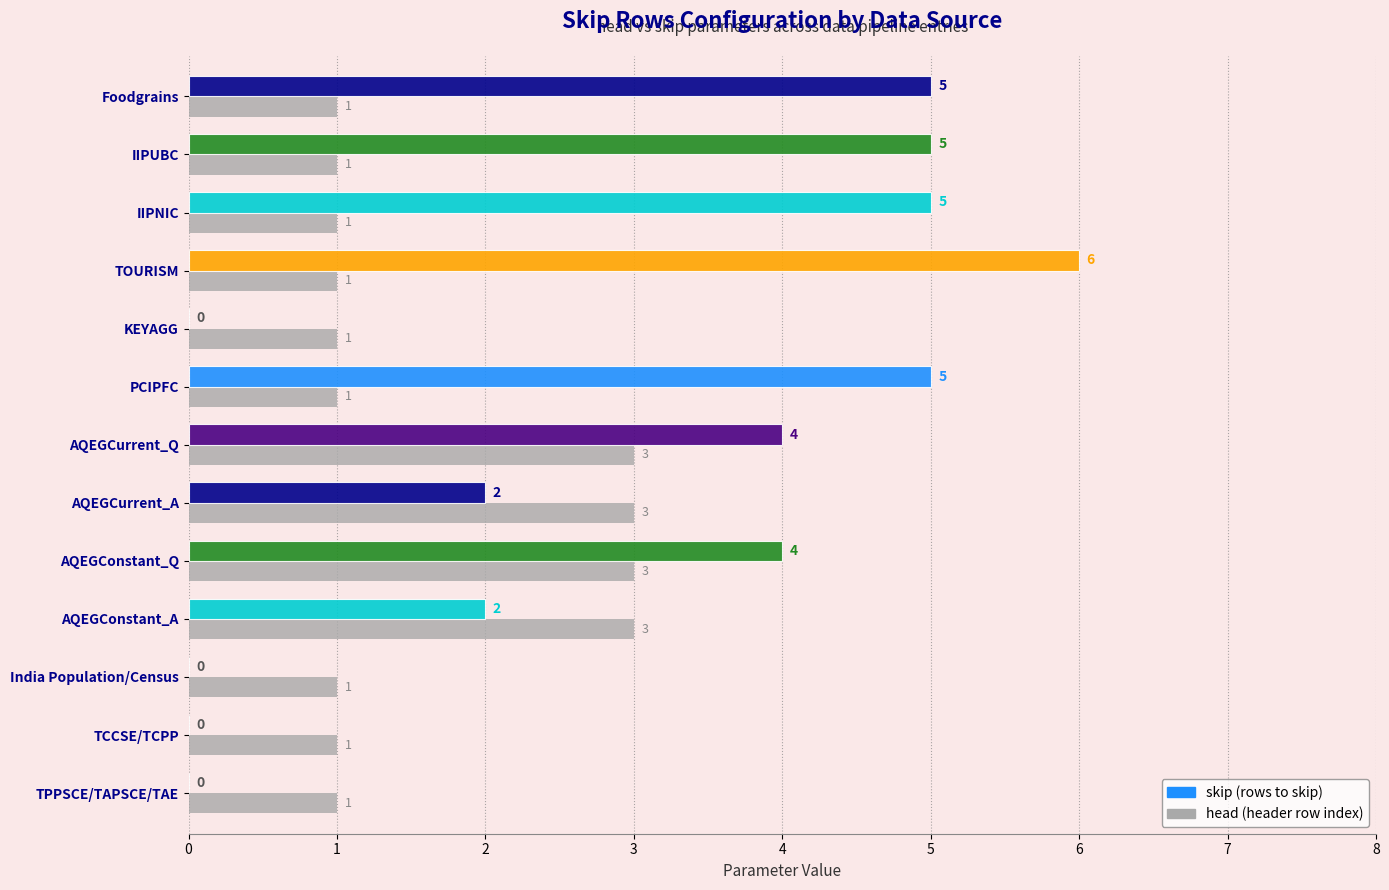

What is the total value across all series at AQEGConstant_A?

5